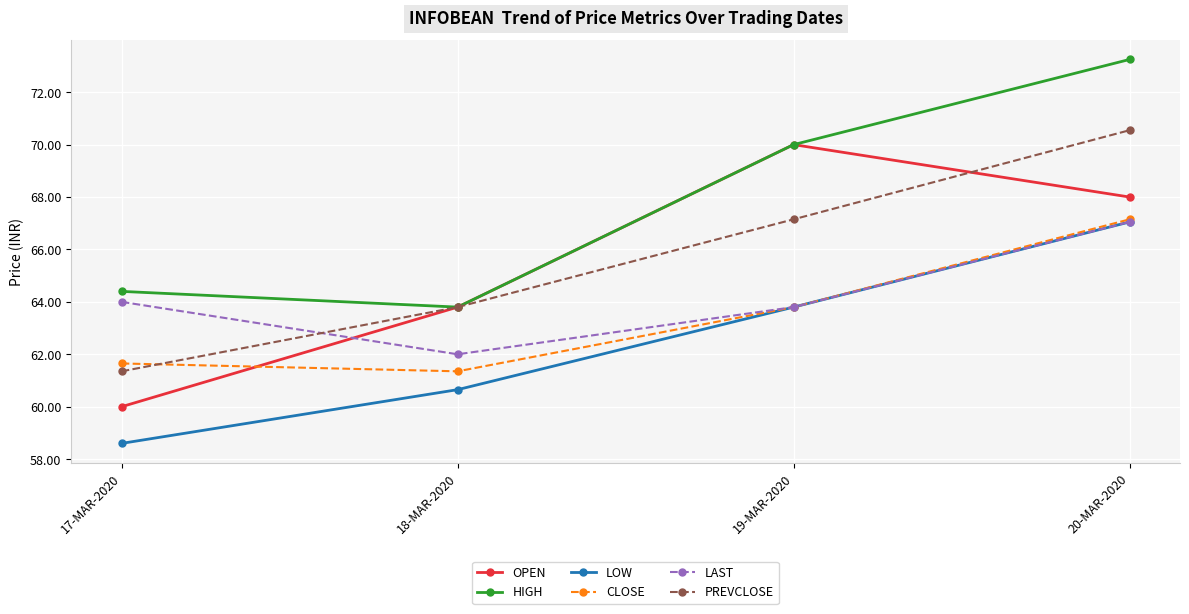

Does the chart have visible grid lines?

Yes